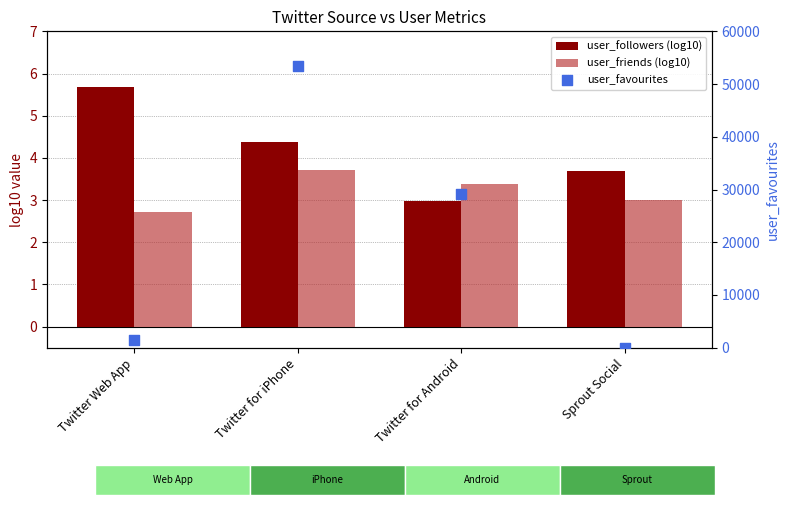

At how many categories does at least one series exceed 27102?

2